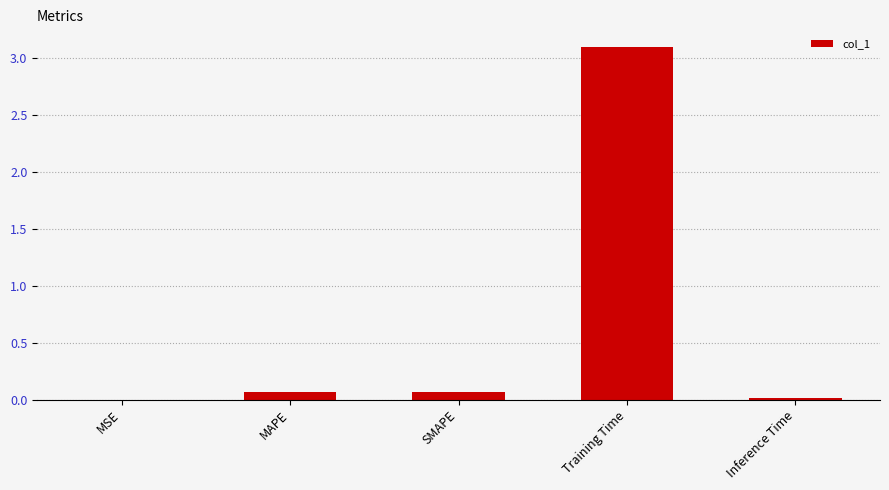

Is it true that the value at Inference Time is 0.0?

True